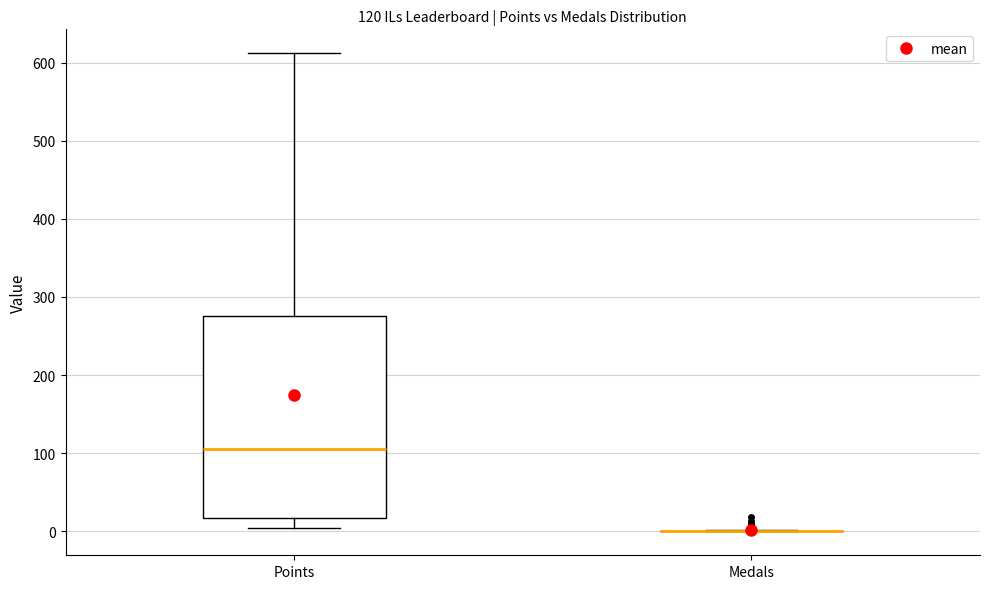

Comparing the boxes themselves (not the whiskers), which one is the tallest?

Points